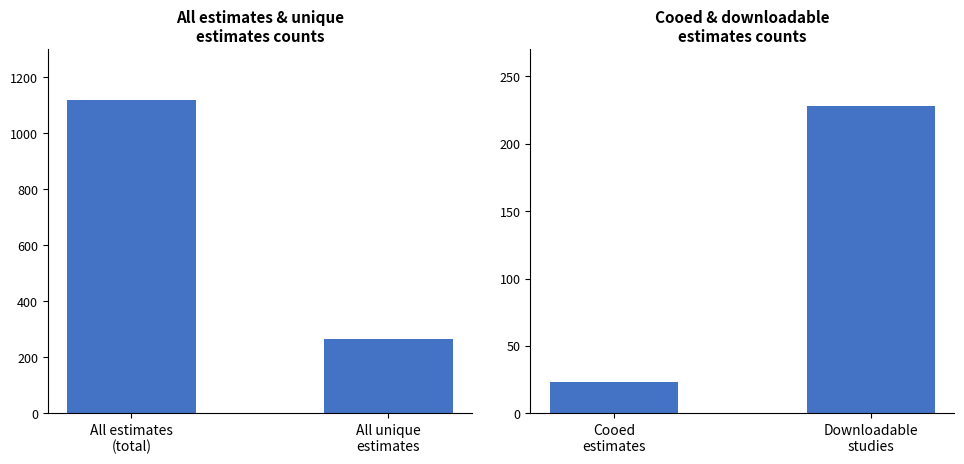

What is the difference between the highest and lowest values at All estimates
(total)?

1097